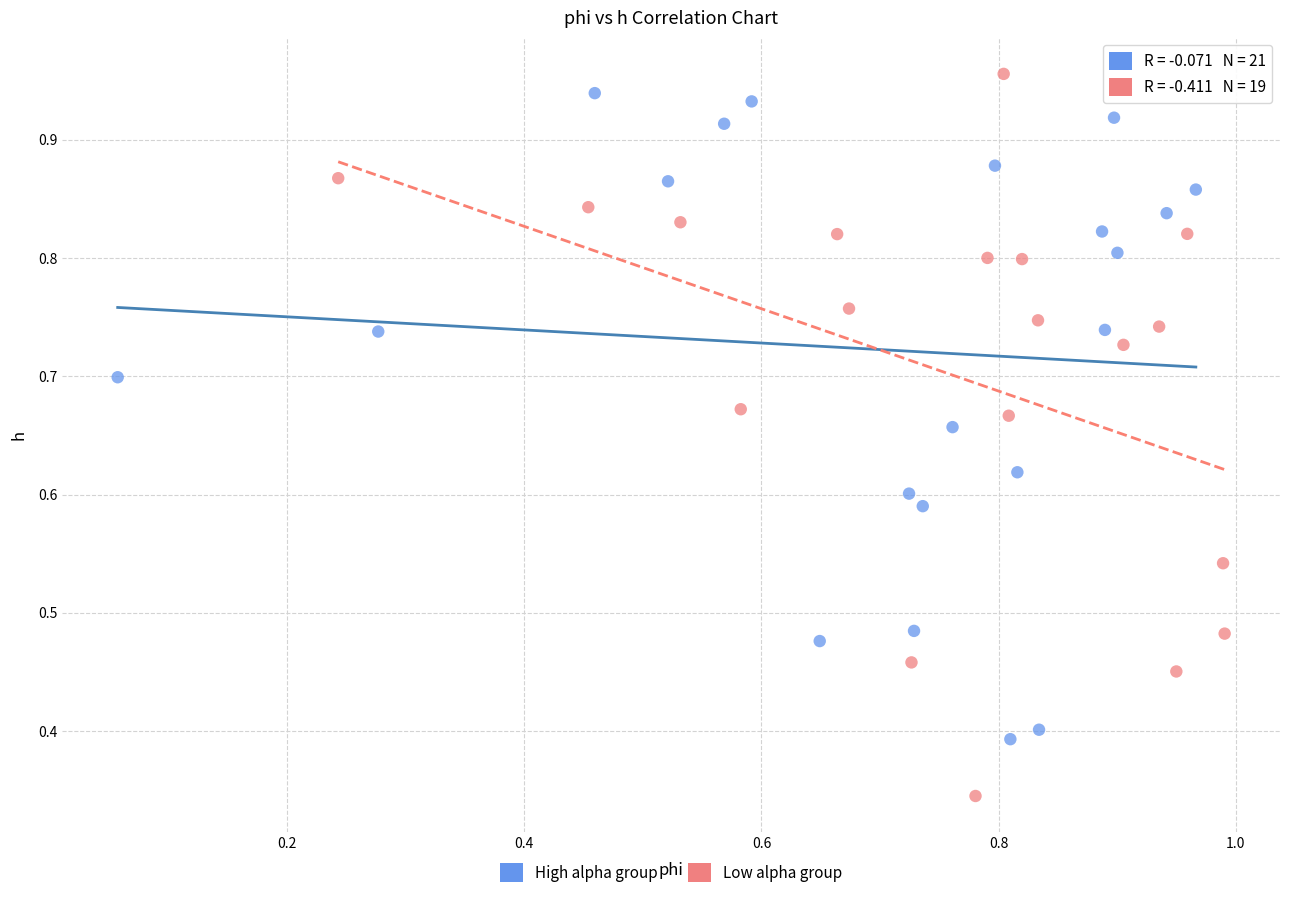

What are all the series names shown in the legend?

High alpha group, Low alpha group